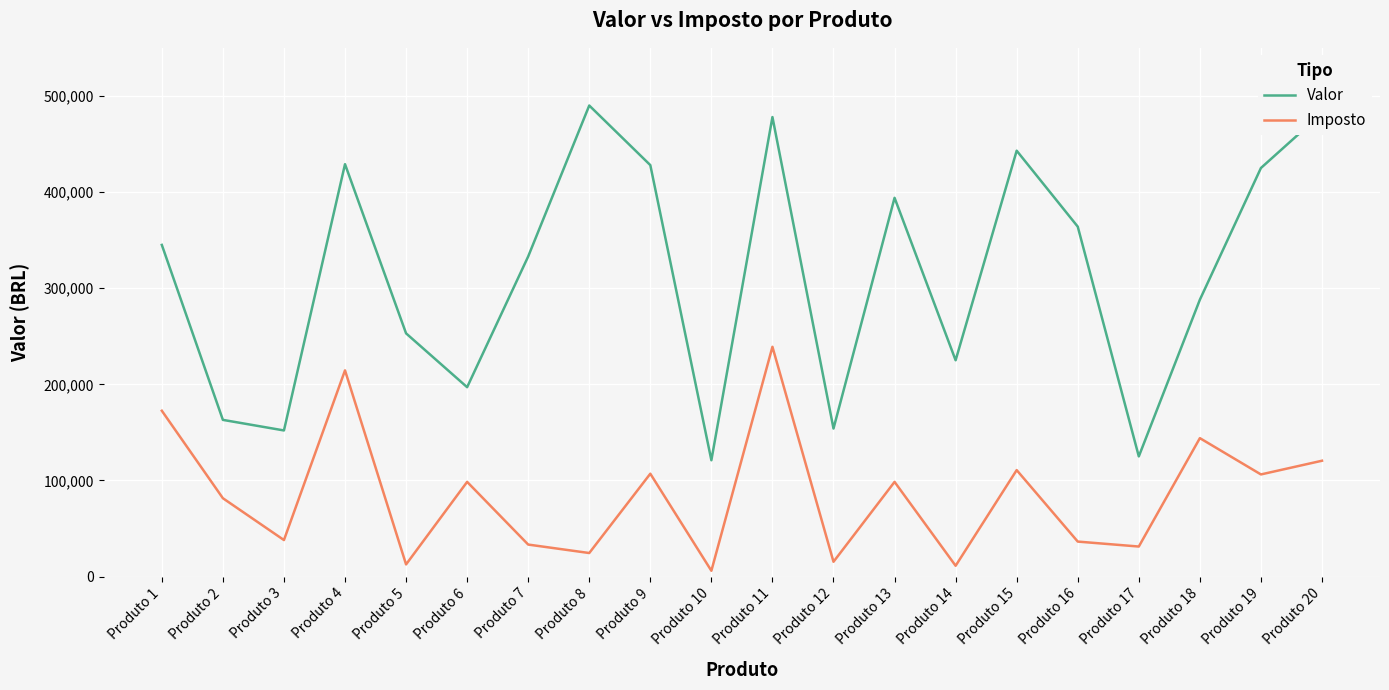

Rank the series by their maximum value, from lowest to highest.

Imposto, Valor